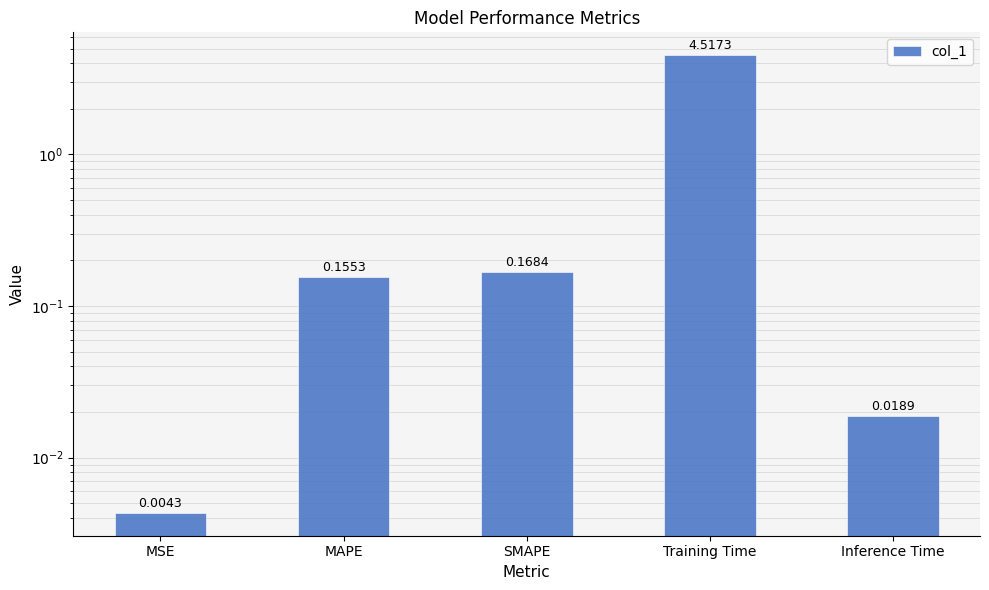

Is it true that the value at SMAPE is 0.3?

False